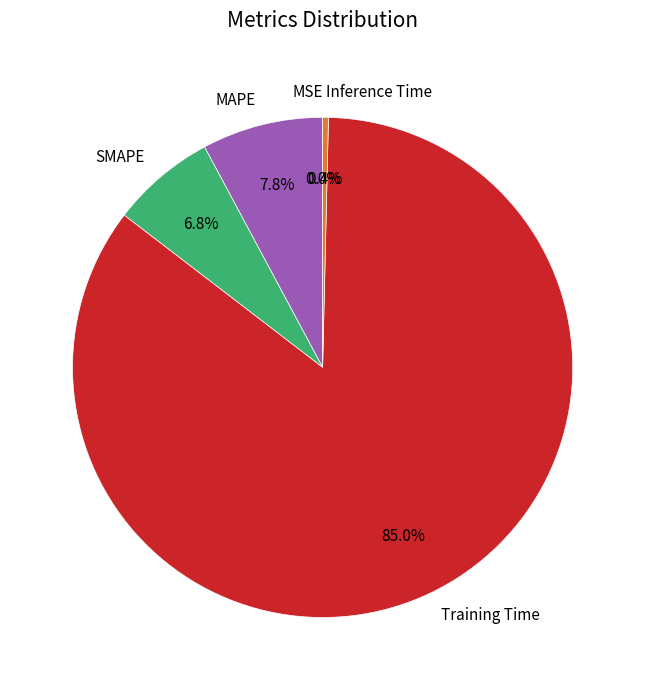

Is there any slice that represents more than half of the pie?

Yes